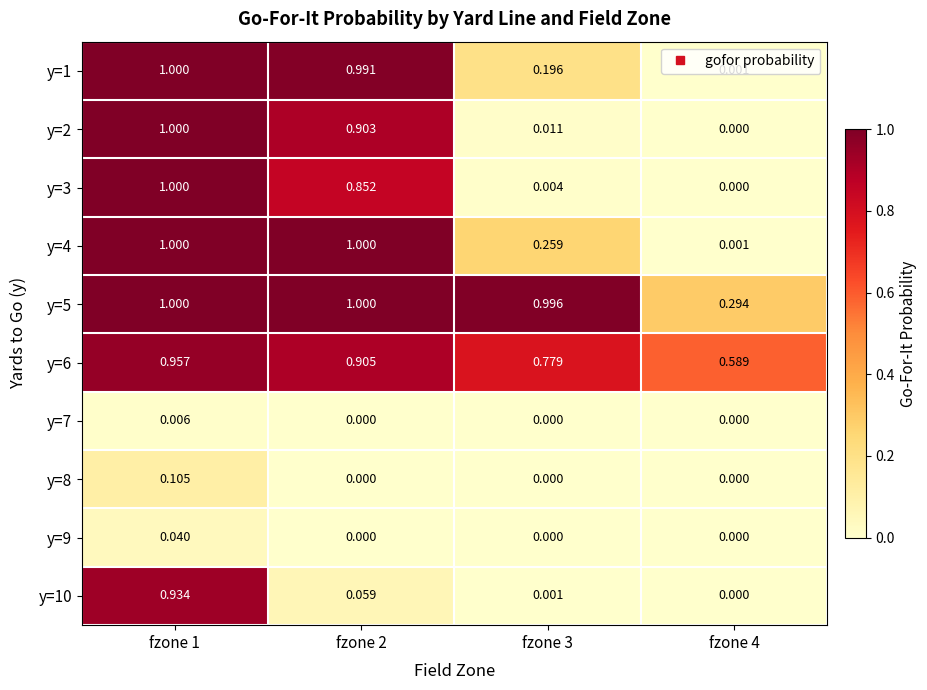

Is the value of y=4 at fzone 2 greater than the value of y=8 at fzone 1?

Yes